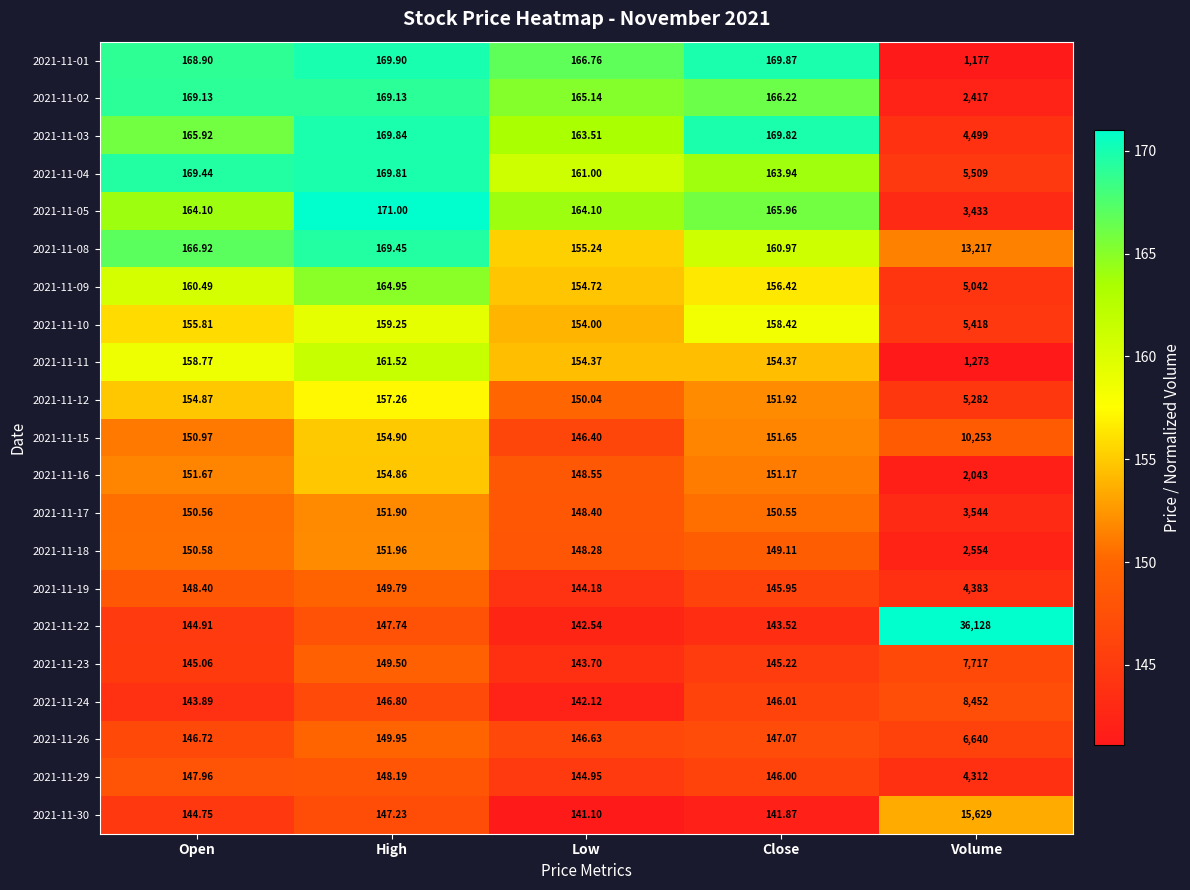

Rank the series at Close from highest to lowest value.

2021-11-01, 2021-11-03, 2021-11-02, 2021-11-05, 2021-11-04, 2021-11-08, 2021-11-10, 2021-11-09, 2021-11-11, 2021-11-12, 2021-11-15, 2021-11-16, 2021-11-17, 2021-11-18, 2021-11-26, 2021-11-24, 2021-11-29, 2021-11-19, 2021-11-23, 2021-11-22, 2021-11-30